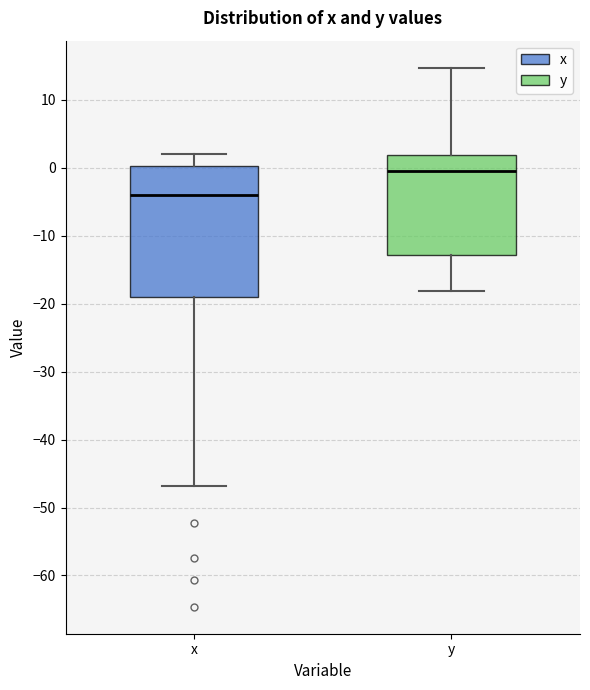

Where does the lower whisker of the box for y end on the y-axis? The values are not printed on the chart, so give them approximately, as read against the axis.

-18